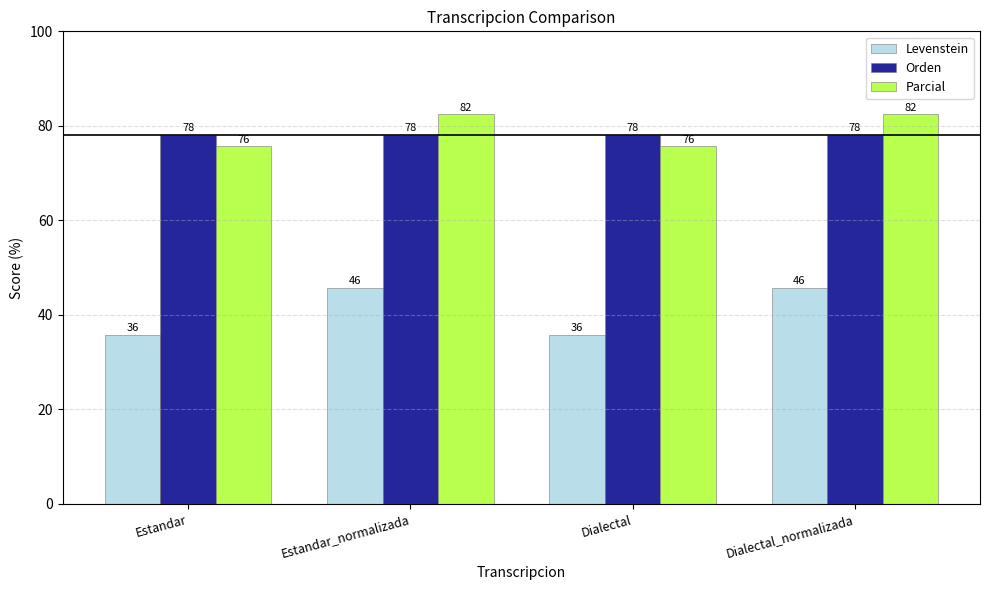

Read the Levenstein value at Estandar.

35.7